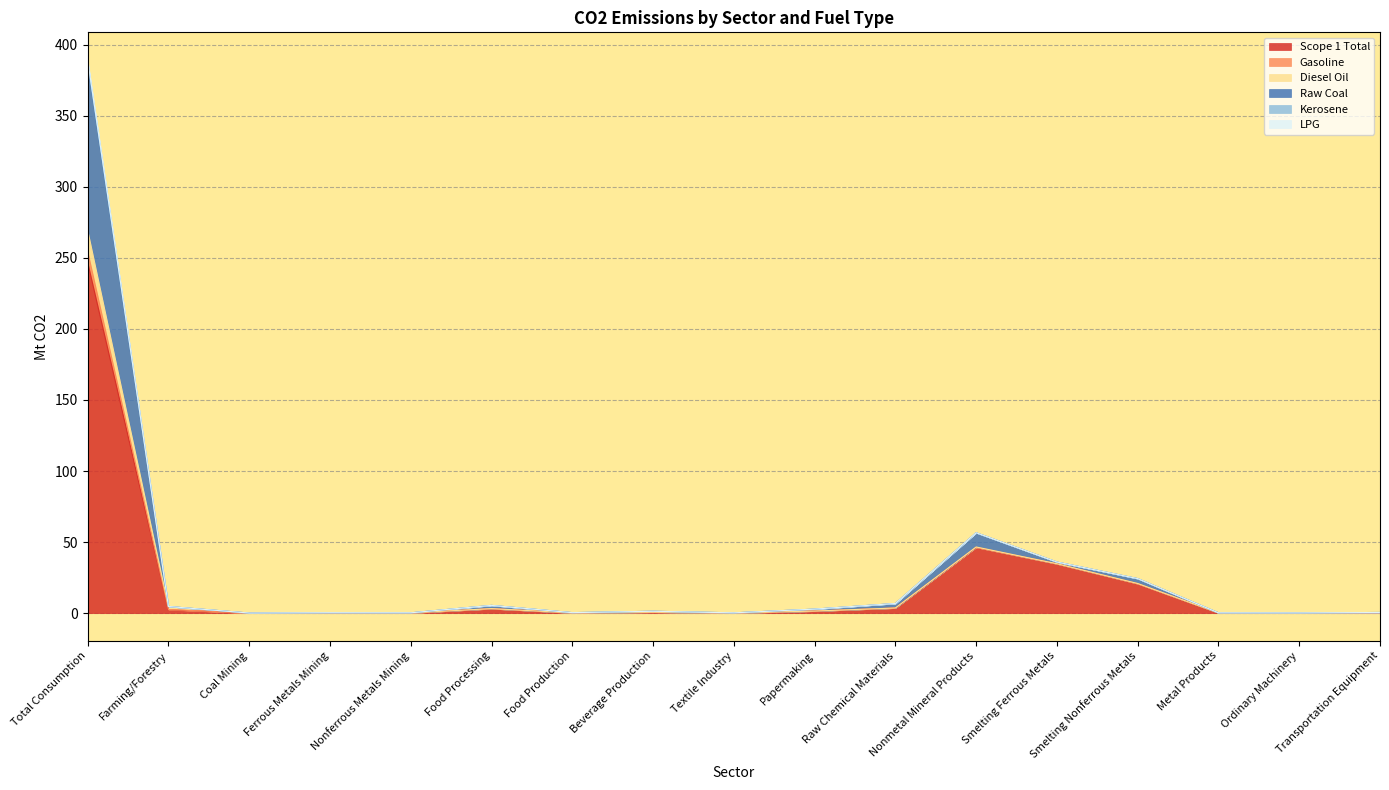

True or false: Kerosene and Raw Coal cross at least once.

False